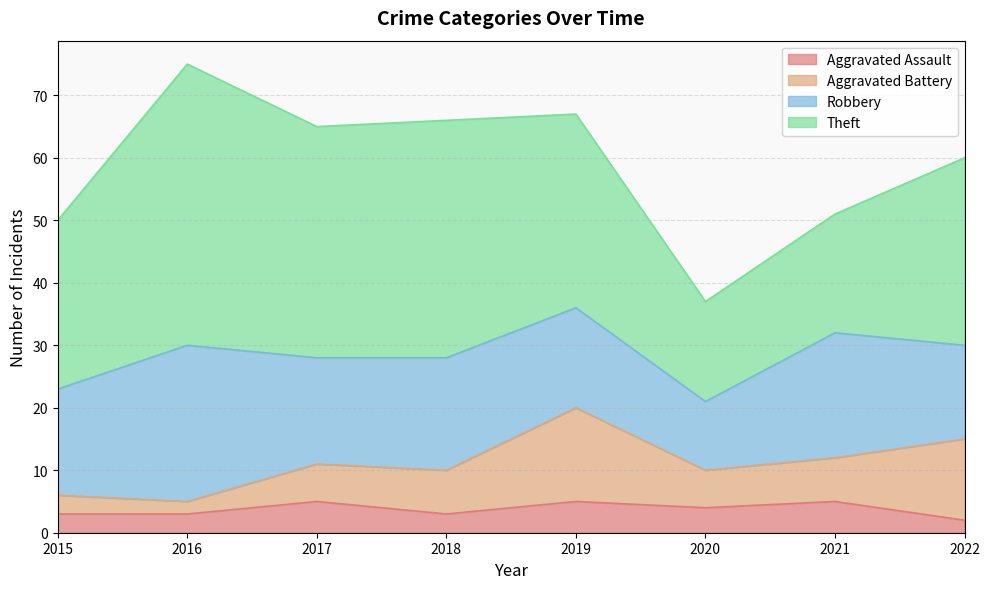

Which series has the widest spread of values?

Theft